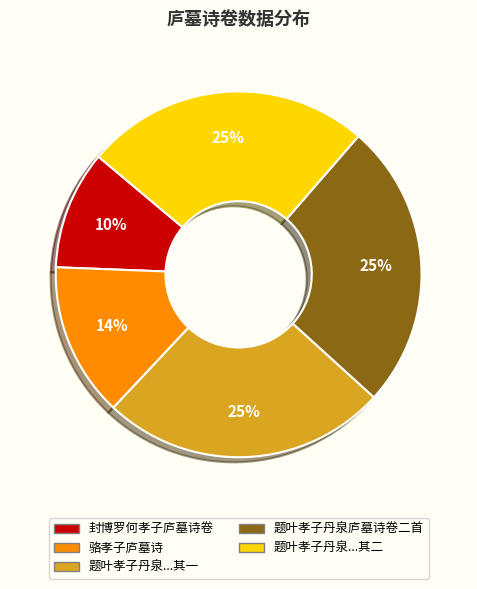

Does any single category account for the majority?

No